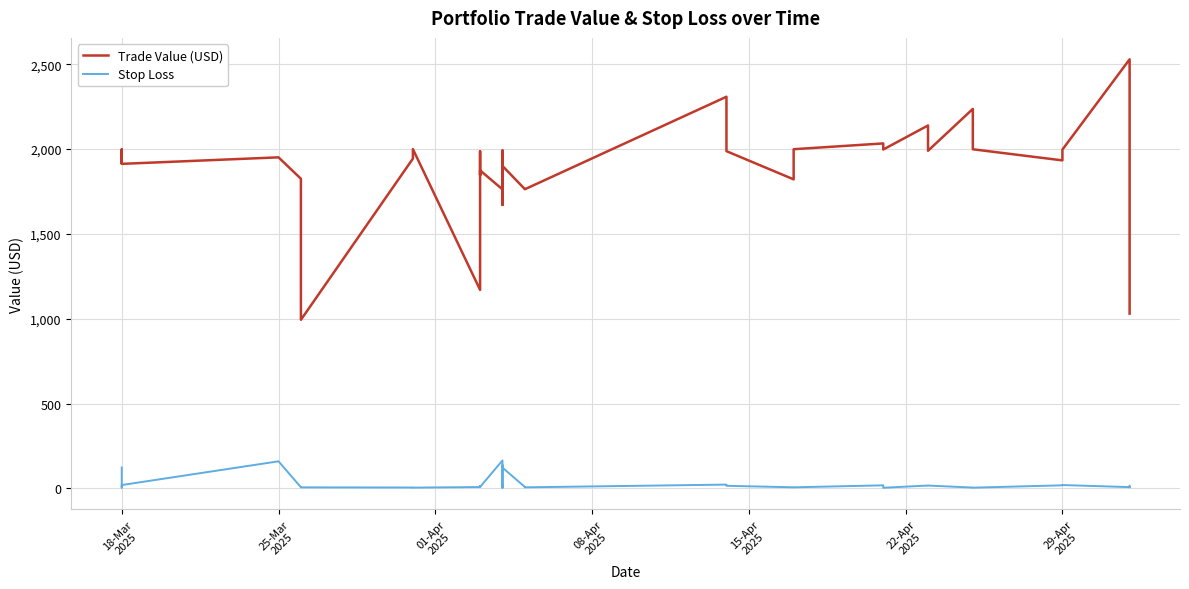

Which series has the largest total across all categories?

Trade Value (USD)